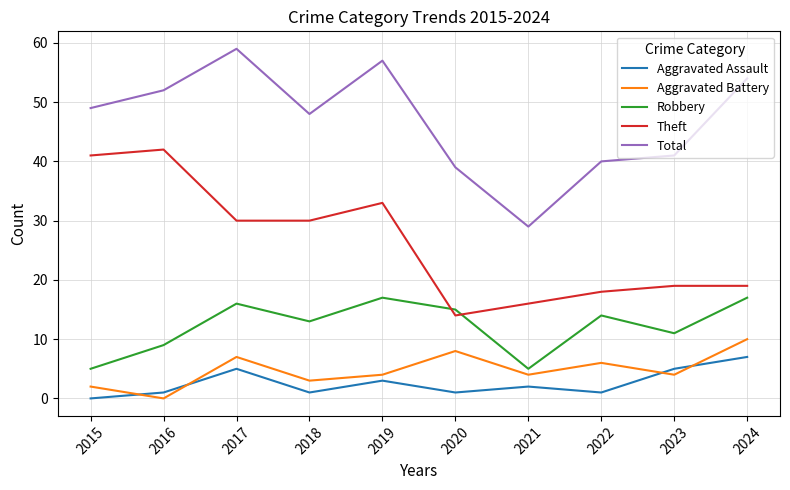

At which label does Aggravated Battery reach its minimum?

2016